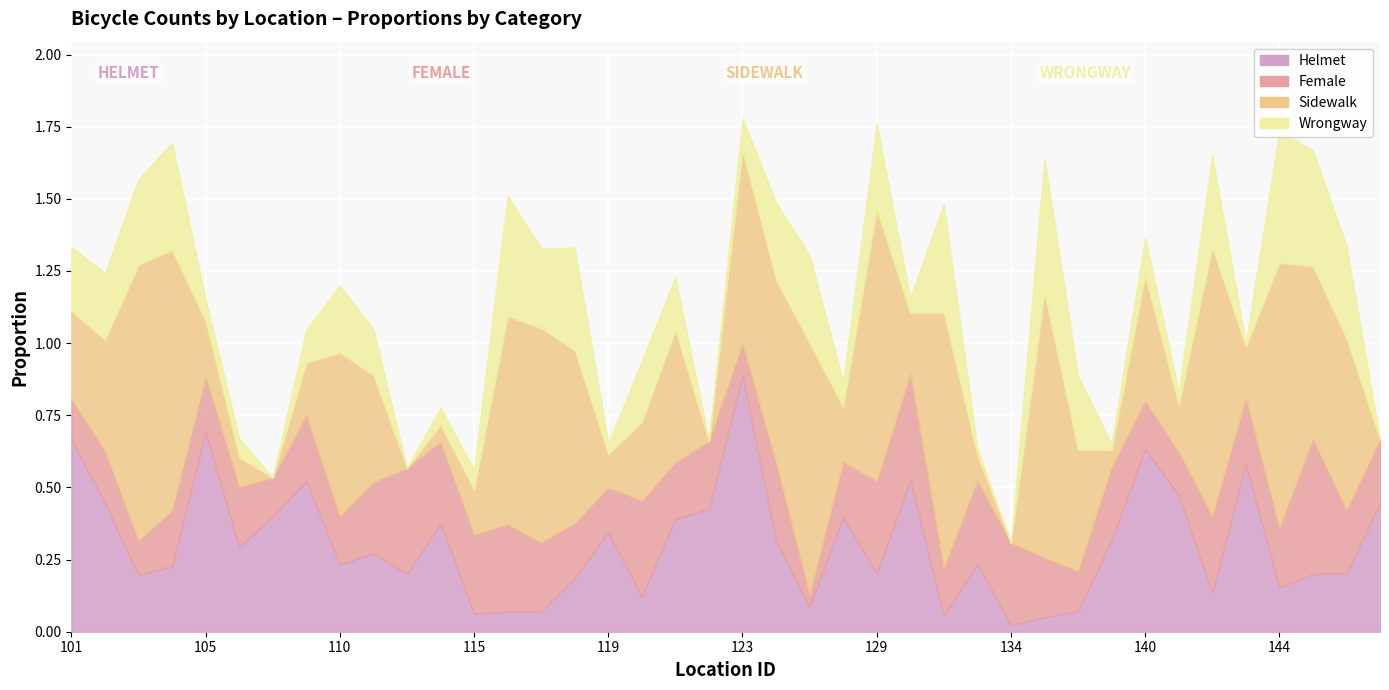

In Sidewalk, how many points are higher than both neighbors (excluding endpoints)?

12